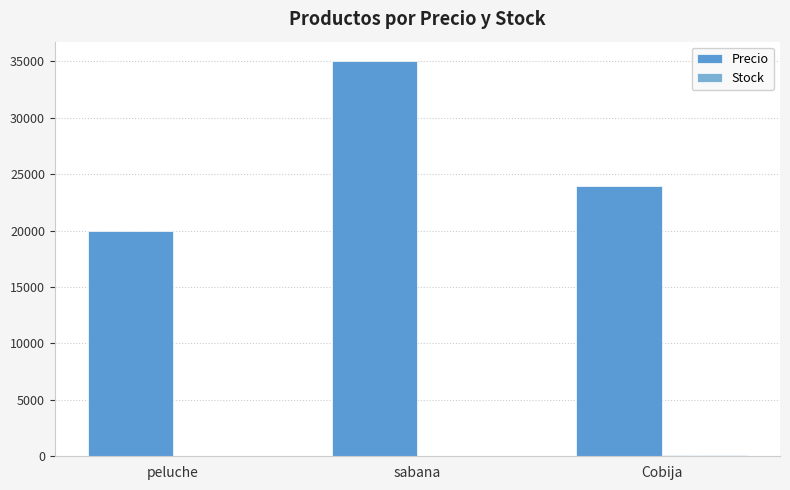

Is it true that Stock equals 46 at sabana?

False